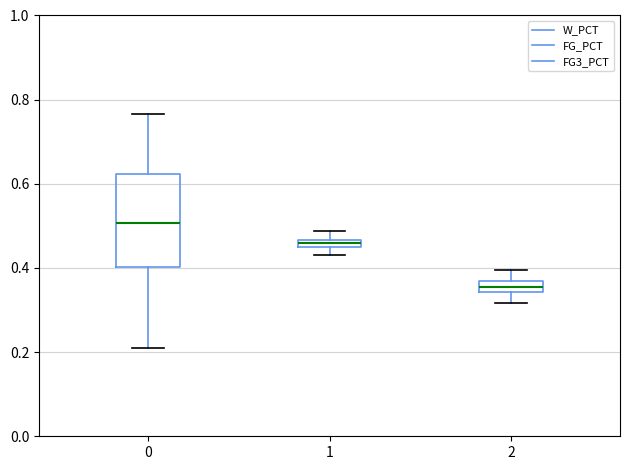

Which box is the tallest, from its lower edge to its upper edge?

0